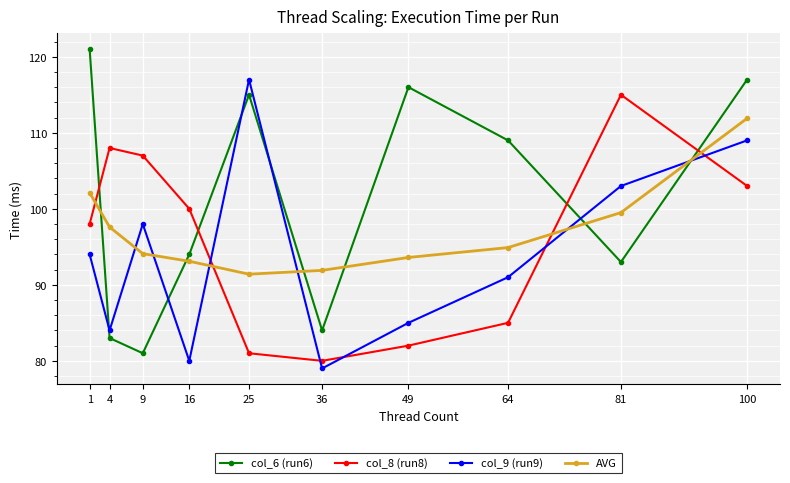

True or false: AVG has a value of 94.9 at 64.

True